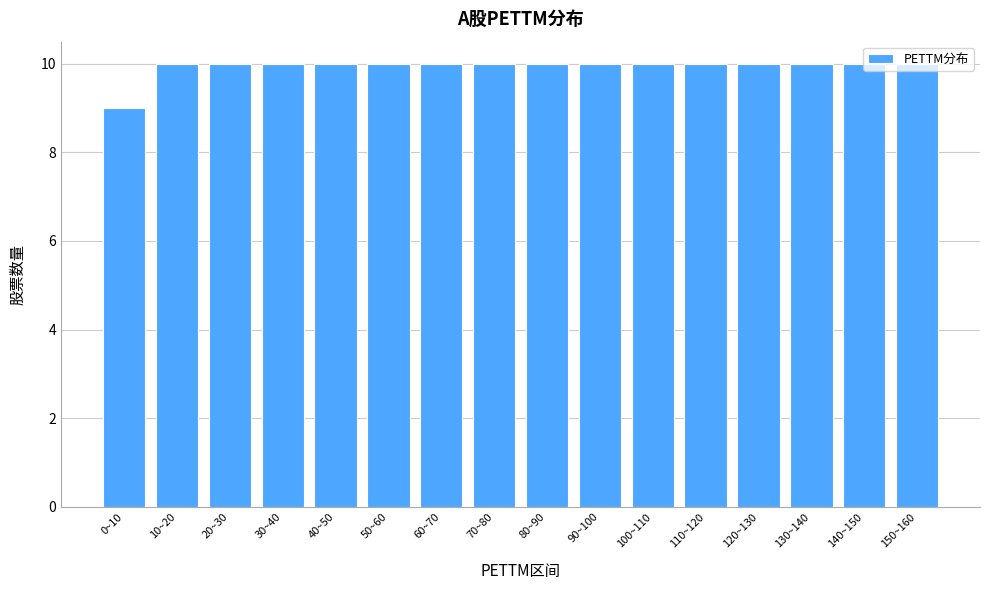

What is the ratio of the value at 110~120 to the value at 20~30?

1.0